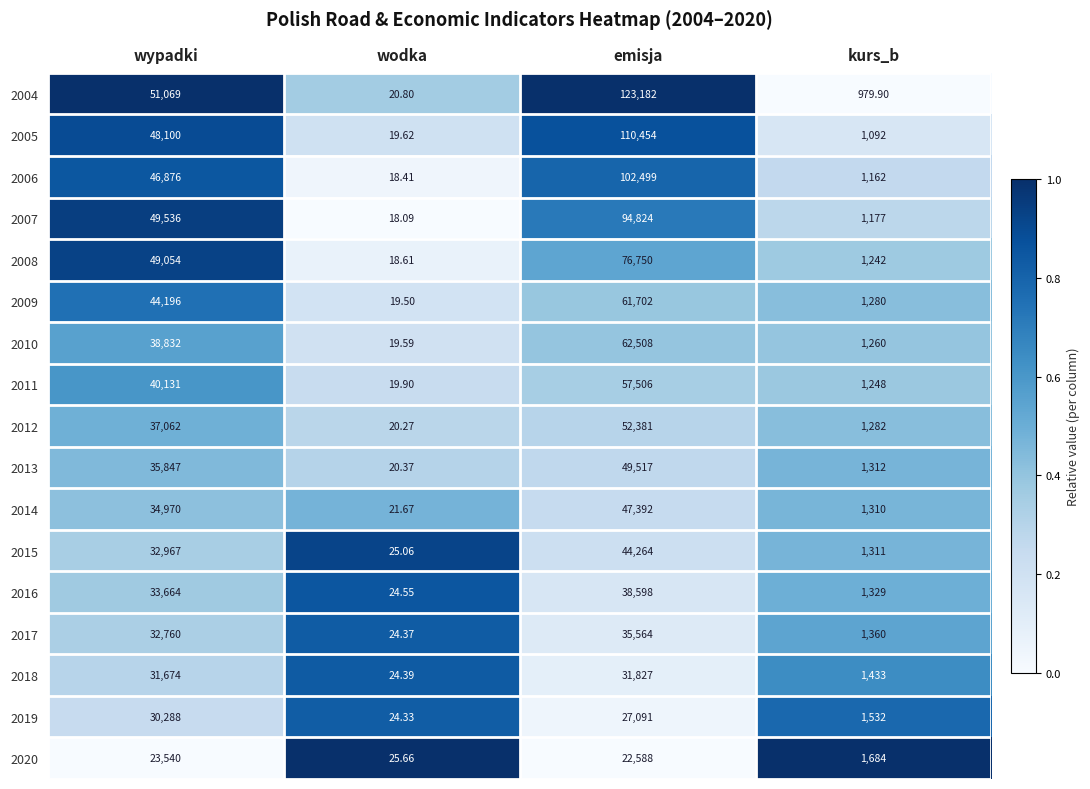

At which category is the sum across all series the highest?

emisja